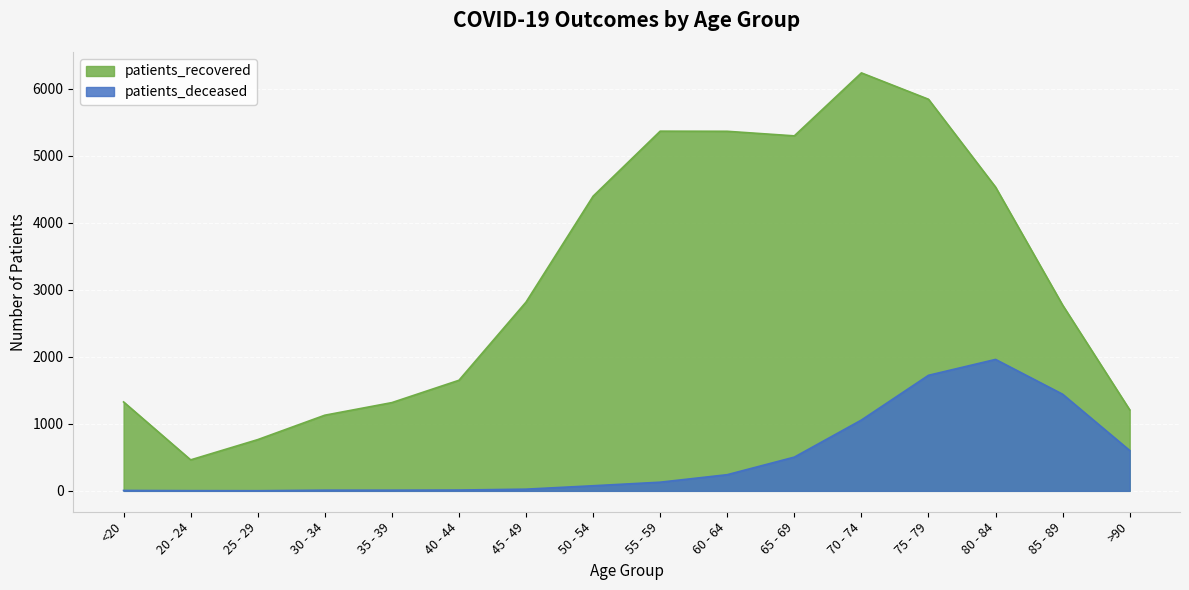

How many categories are shown in the chart?

16